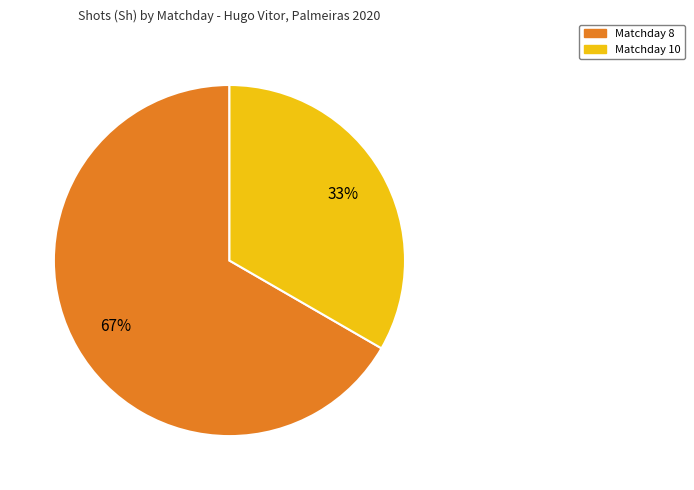

To the nearest percent, what is the average slice percentage?

50%